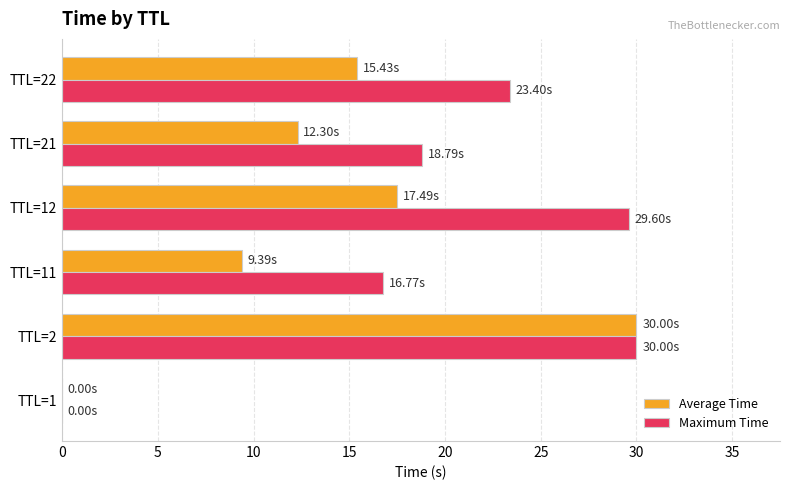

What is the total value across all series at TTL=21?

31.1